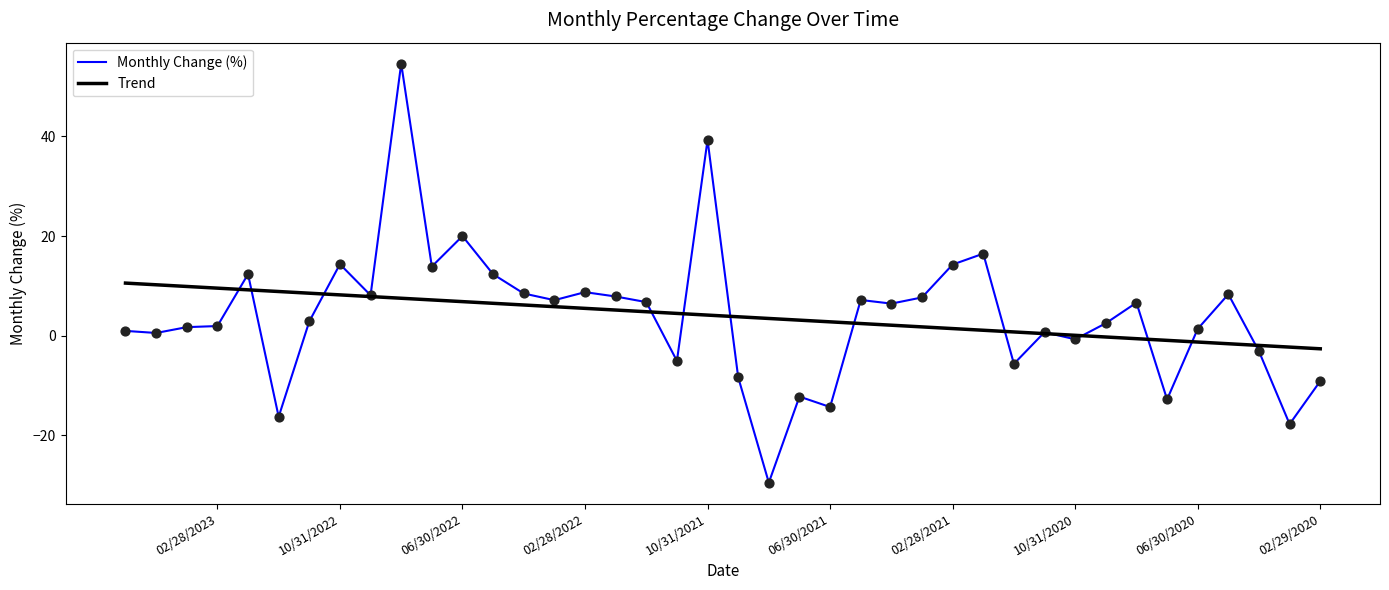

Between 09/30/2022 and 08/31/2021, which is larger?

09/30/2022